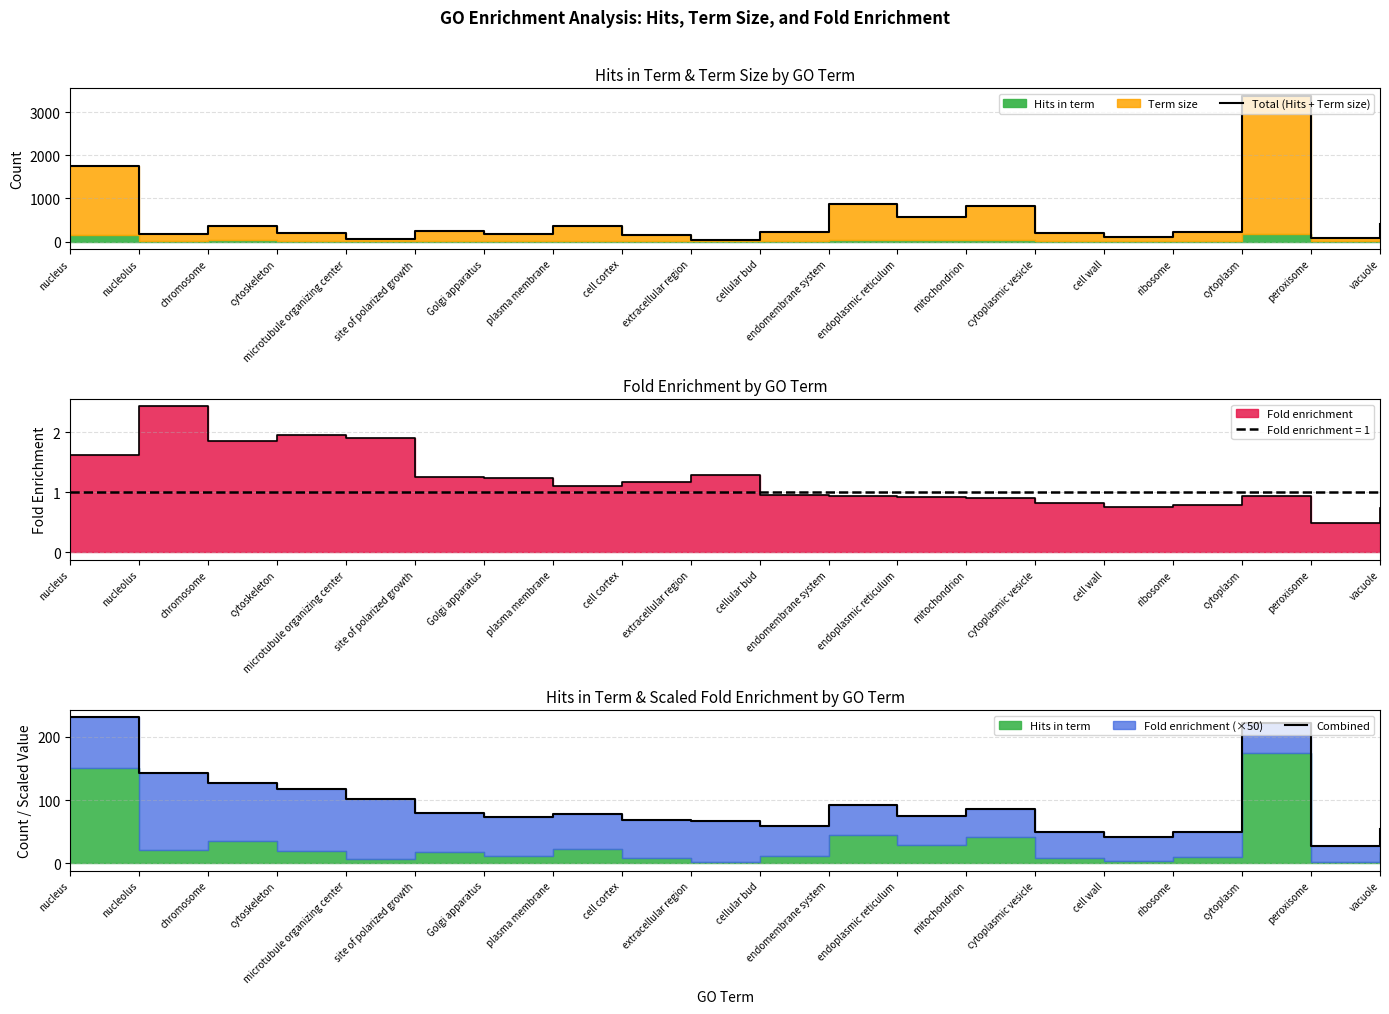

At which category is the sum across all series the highest?

cytoplasm